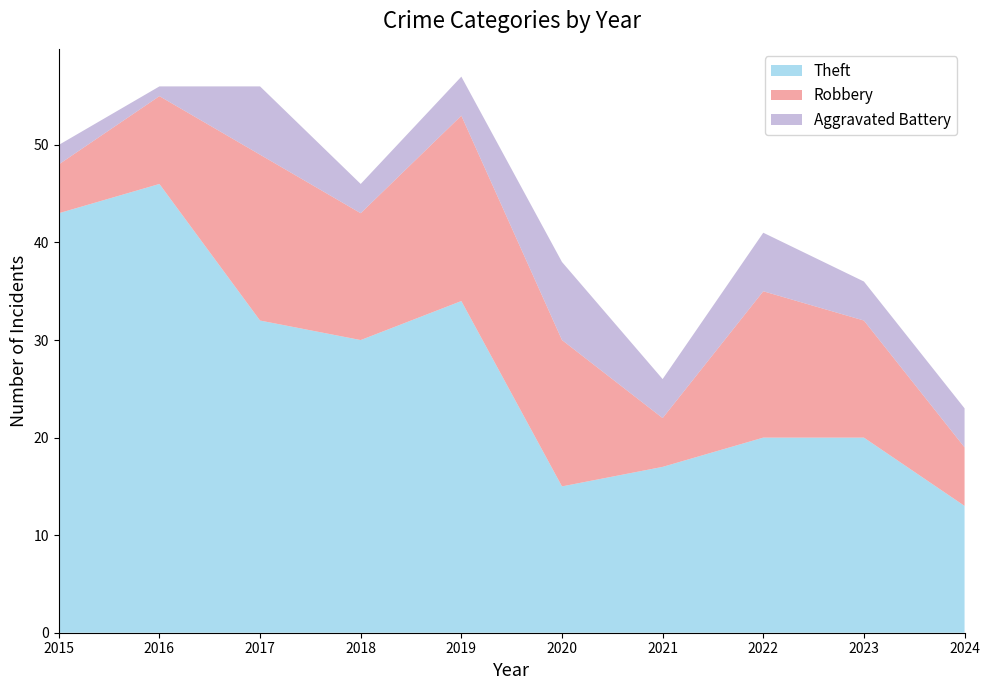

Reading left to right, extract all data points from this chart.

Robbery: 2015=5	2016=9	2017=17	2018=13	2019=19	2020=15	2021=5	2022=15	2023=12	2024=6
Aggravated Battery: 2015=2	2016=1	2017=7	2018=3	2019=4	2020=8	2021=4	2022=6	2023=4	2024=4
Theft: 2015=43	2016=46	2017=32	2018=30	2019=34	2020=15	2021=17	2022=20	2023=20	2024=13